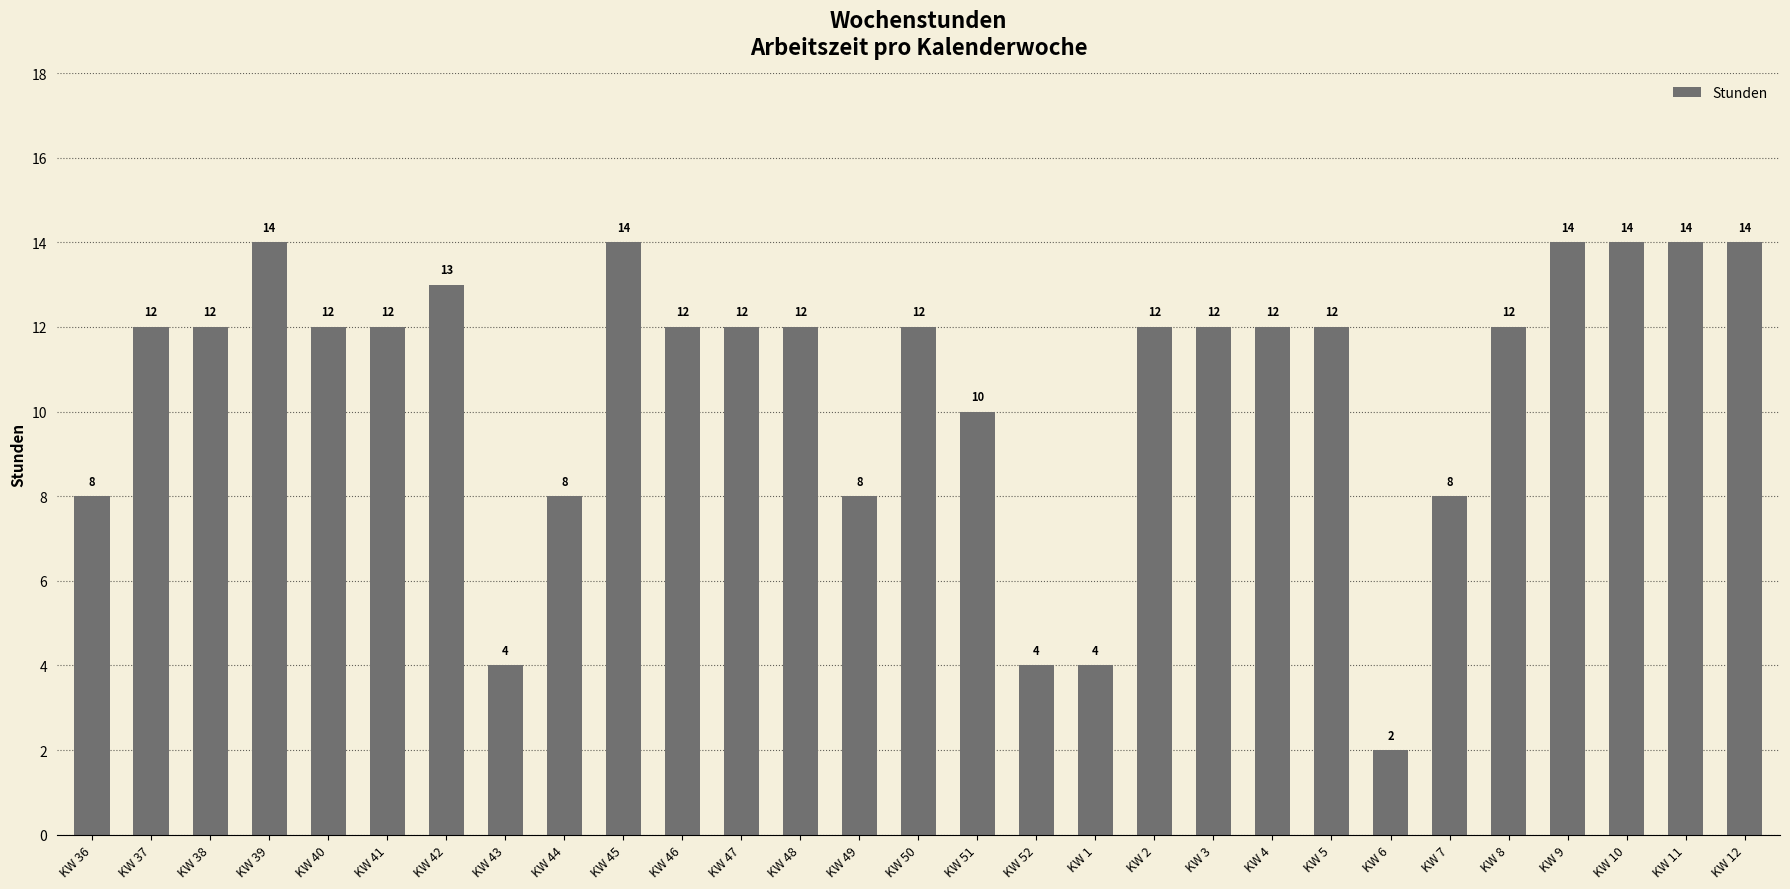

What is the sum of all values?

309